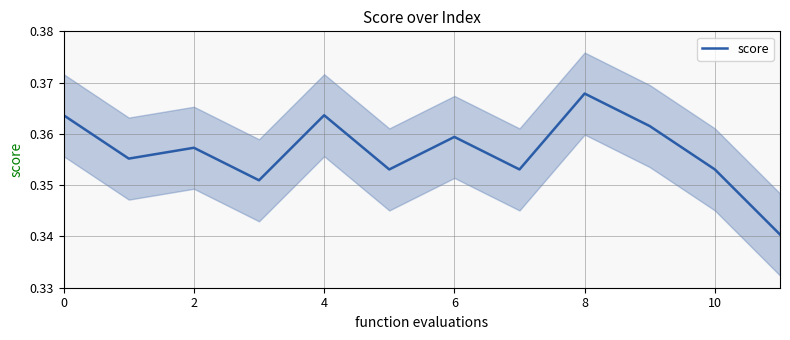

How many values are between 0 and 1?

12